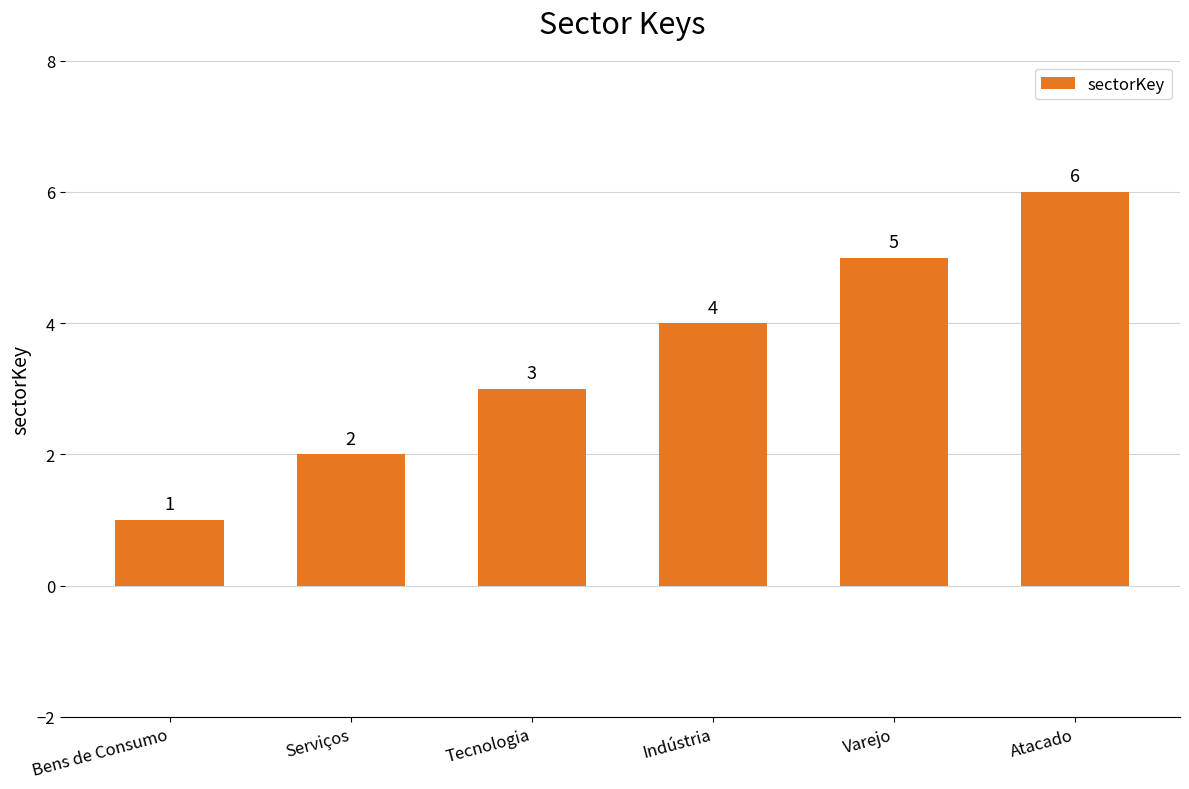

At which category does the chart reach its minimum across all series?

Bens de Consumo